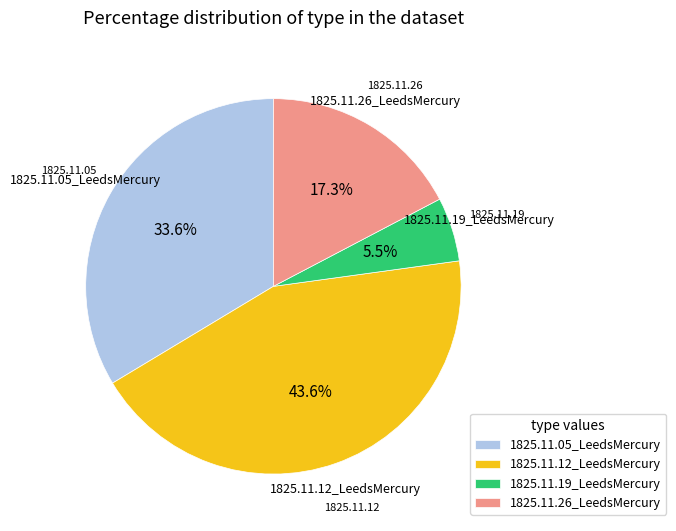

What is the smallest slice in the pie chart?

1825.11.19_LeedsMercury